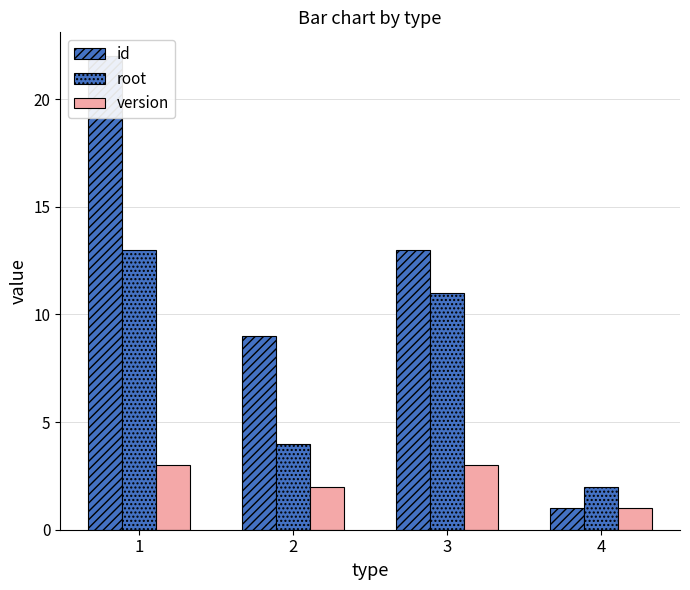

How many bars are there in each group?

3